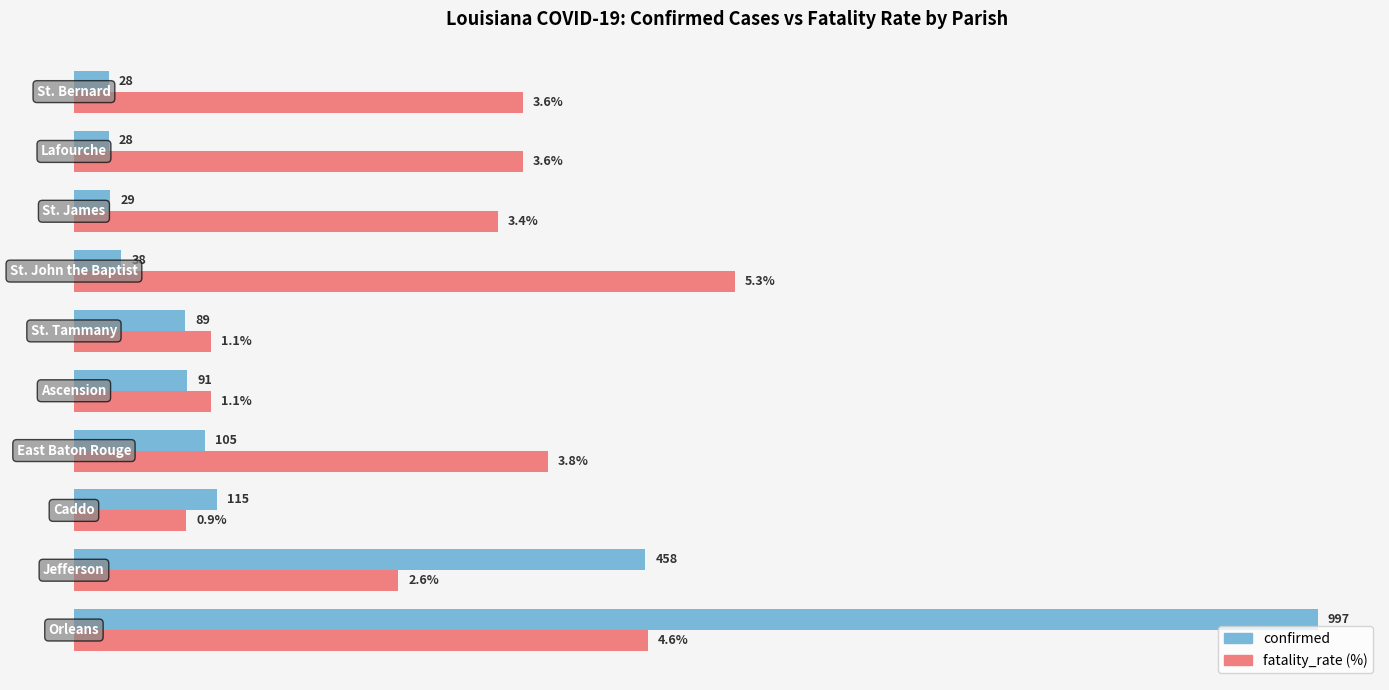

Which series has the largest range (max minus min)?

confirmed